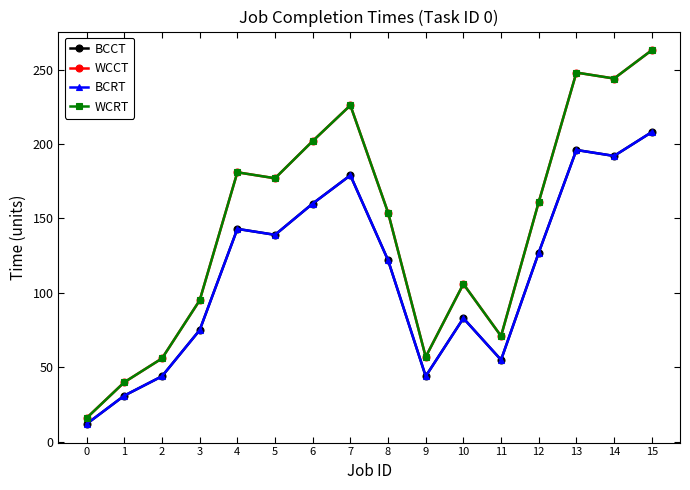

Does the chart display data point markers on the line(s)?

Yes